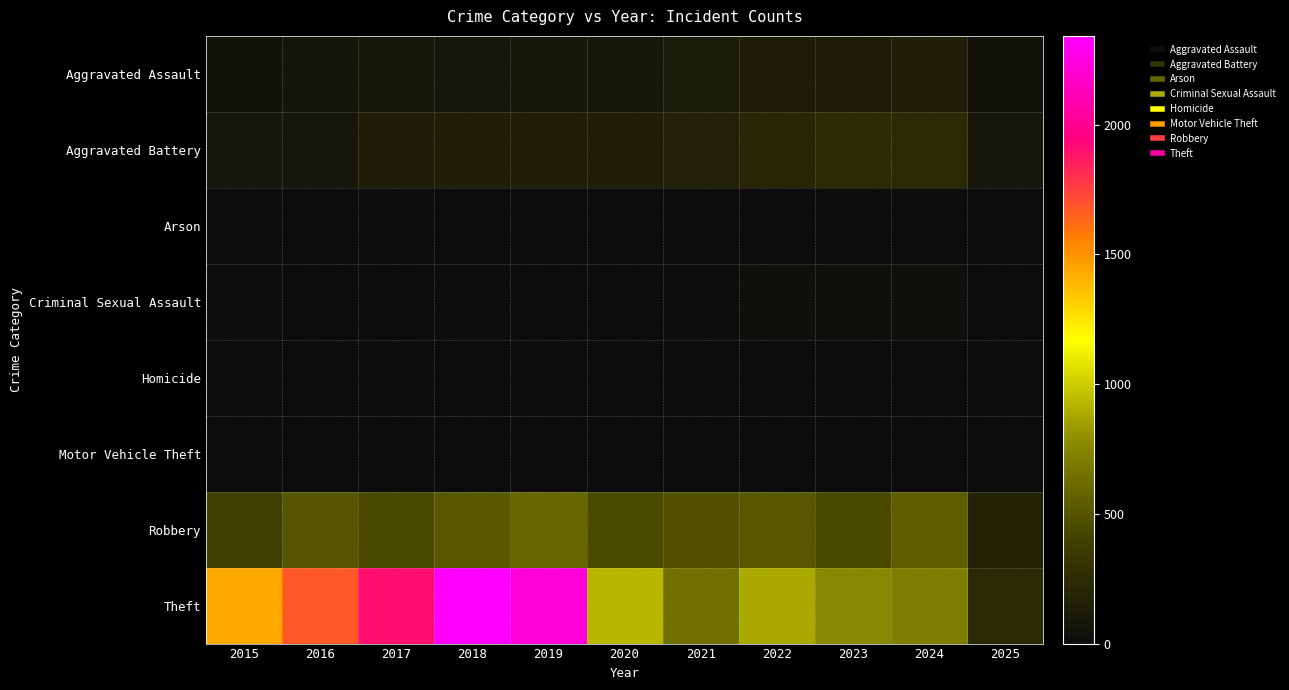

Reading left to right, transcribe all the data shown in this chart.

Aggravated Assault: 2015=46	2016=71	2017=95	2018=77	2019=98	2020=94	2021=110	2022=121	2023=130	2024=153	2025=52
Aggravated Battery: 2015=82	2016=82	2017=142	2018=152	2019=148	2020=150	2021=163	2022=202	2023=244	2024=232	2025=78
Arson: 2015=3	2016=0	2017=0	2018=1	2019=1	2020=1	2021=2	2022=5	2023=2	2024=1	2025=0
Criminal Sexual Assault: 2015=12	2016=8	2017=8	2018=11	2019=8	2020=3	2021=14	2022=24	2023=22	2024=24	2025=7
Homicide: 2015=0	2016=1	2017=1	2018=1	2019=2	2020=3	2021=5	2022=6	2023=2	2024=4	2025=1
Motor Vehicle Theft: 2015=1	2016=4	2017=2	2018=1	2019=1	2020=3	2021=2	2022=2	2023=6	2024=3	2025=0
Robbery: 2015=395	2016=510	2017=446	2018=520	2019=591	2020=450	2021=484	2022=521	2023=440	2024=543	2025=174
Theft: 2015=1429	2016=1676	2017=1896	2018=2342	2019=2230	2020=930	2021=642	2022=880	2023=766	2024=712	2025=237